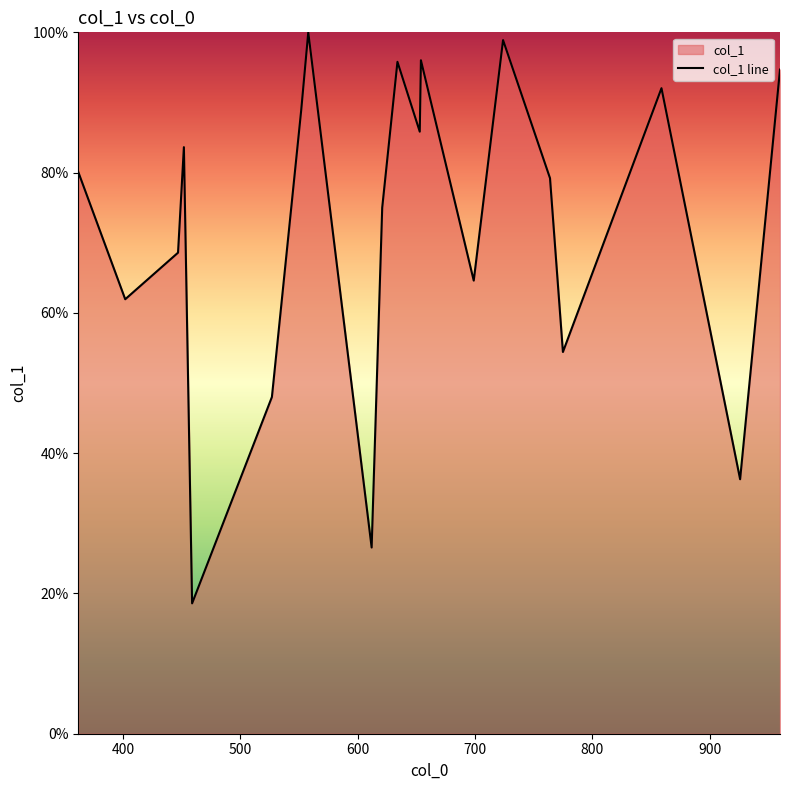

How many lines are shown in the chart?

1